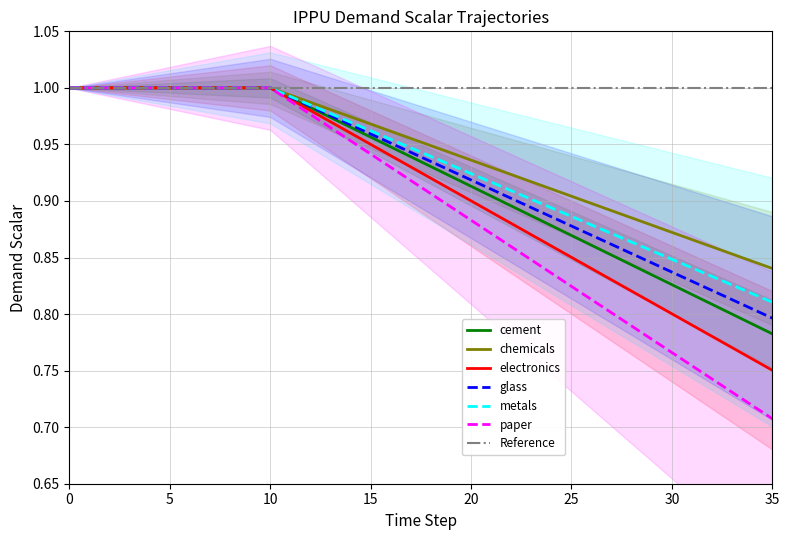

Where is paper nearest to the value 0?

35